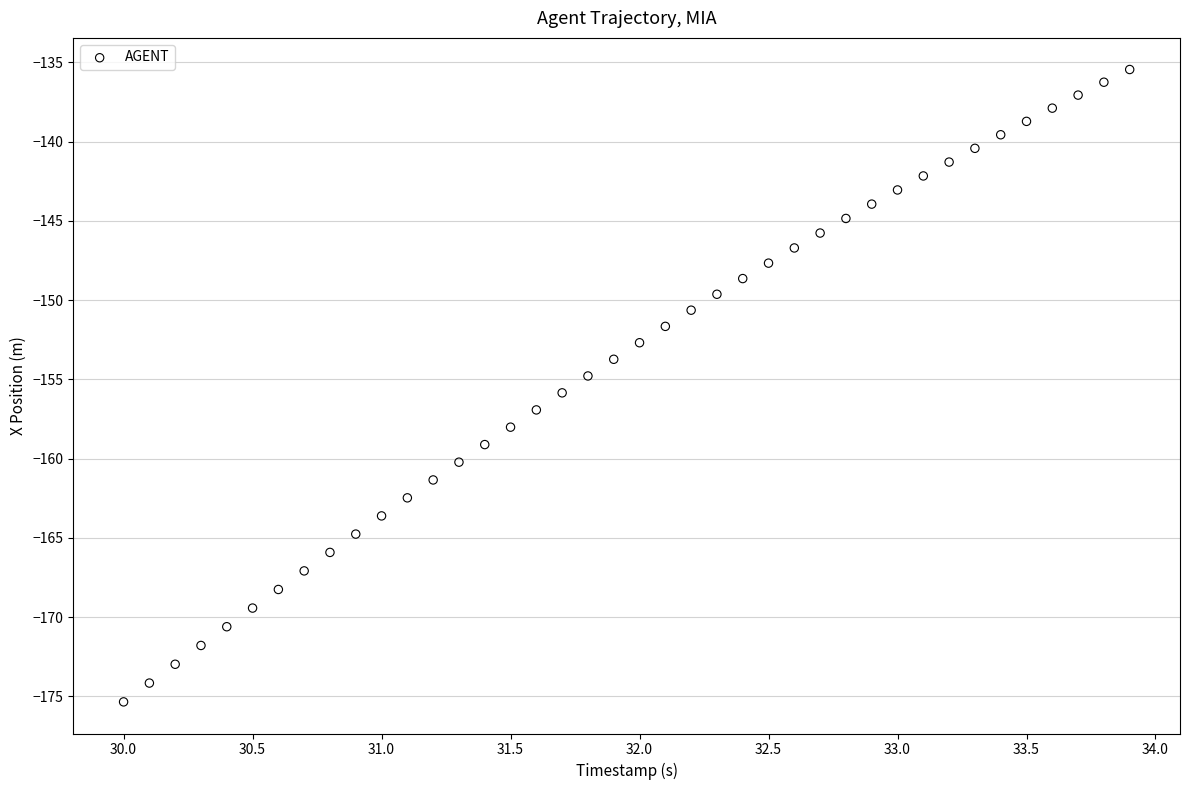

What is the range of X values (max minus min)?

3.9